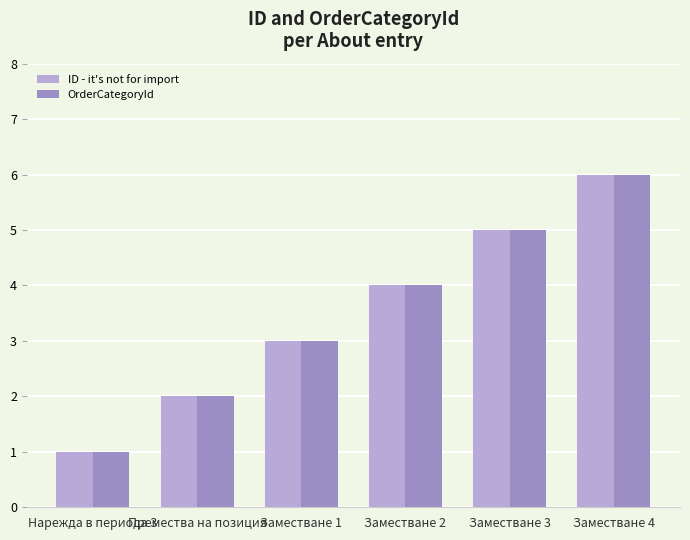

At which label does ID - it's not for import reach its minimum?

Нарежда в периода 3